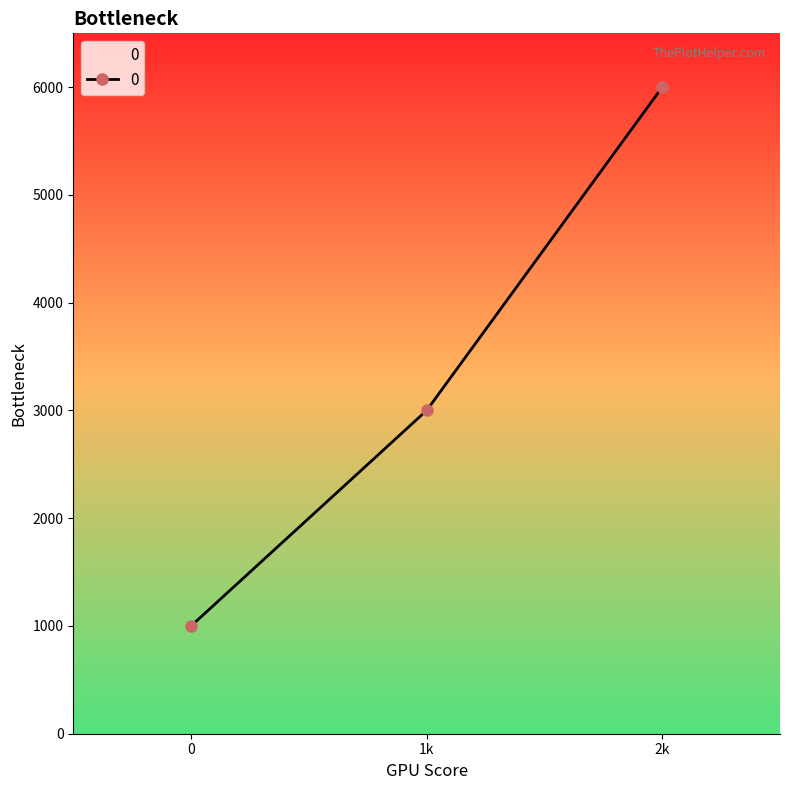

Which category has the highest value across all series?

2k